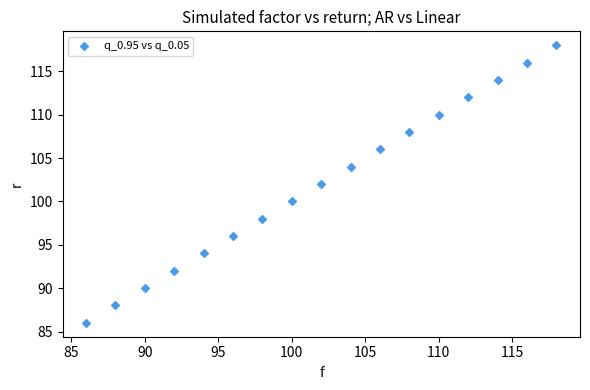

What is the range of Y values (max minus min)?

32